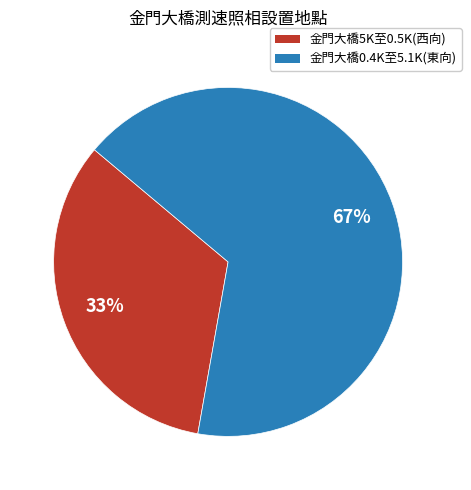

Combined, do 金門大橋0.4K至5.1K(東向) and 金門大橋5K至0.5K(西向) account for over 50%?

Yes